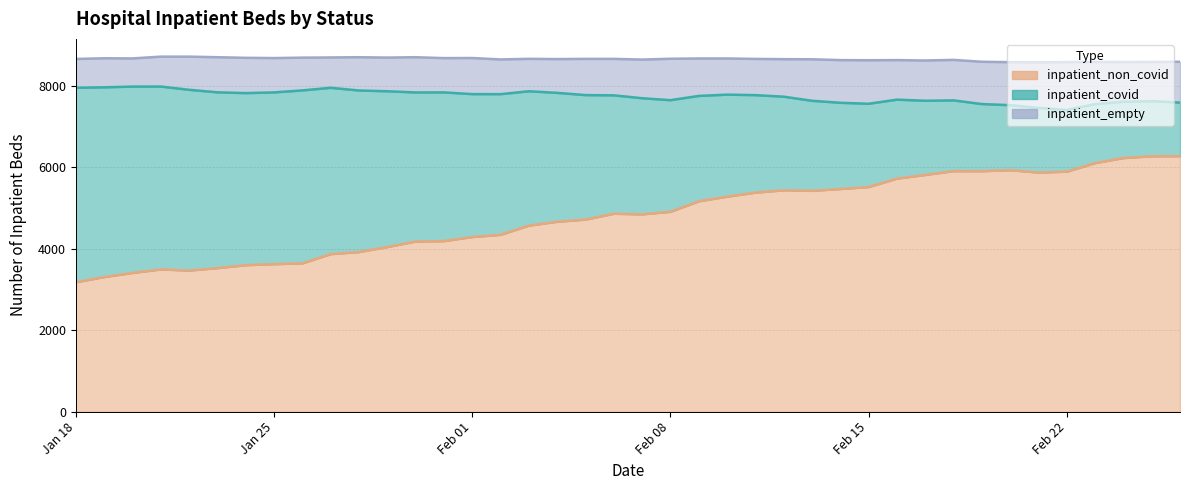

What is the lowest value of the inpatient_non_covid series?

3178